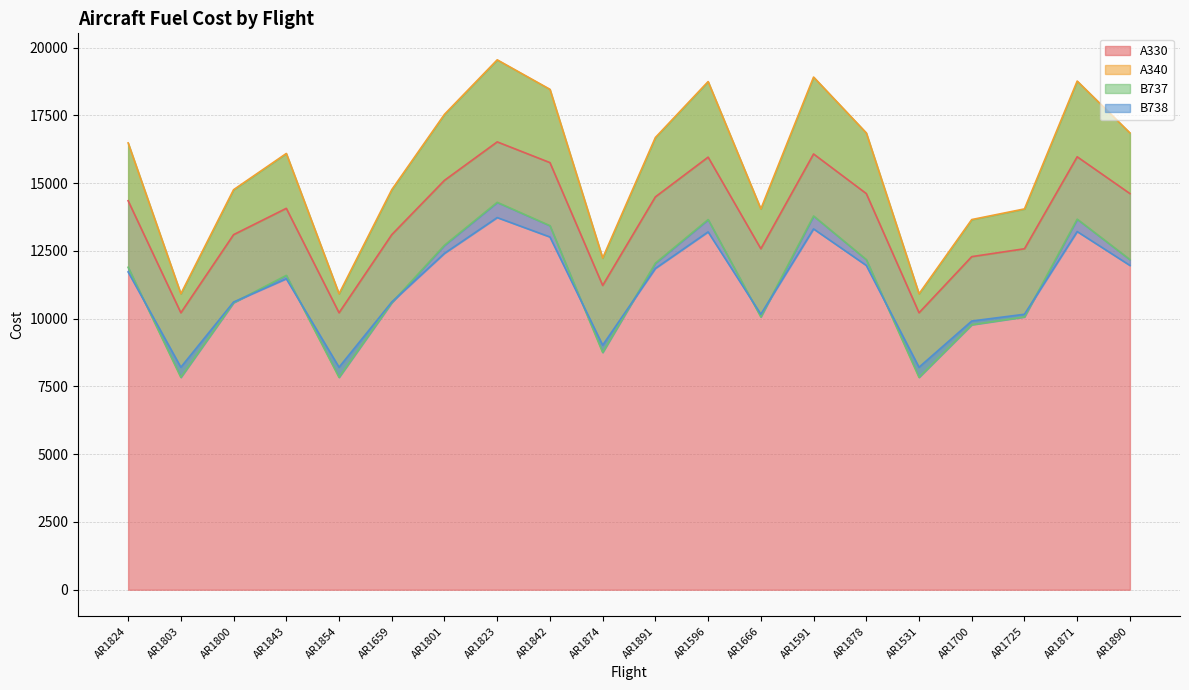

True or false: B738 and A330 intersect in this chart.

False